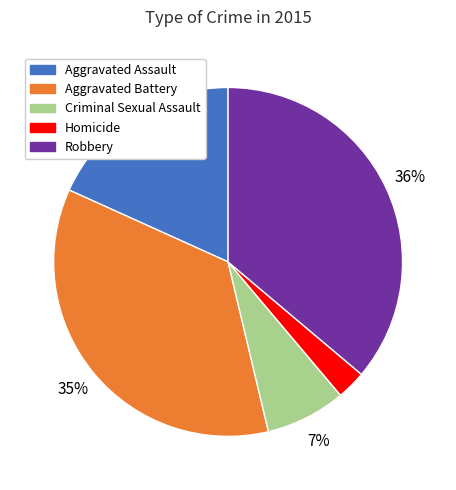

The Robbery slice represents 36% of the pie. True or false?

True